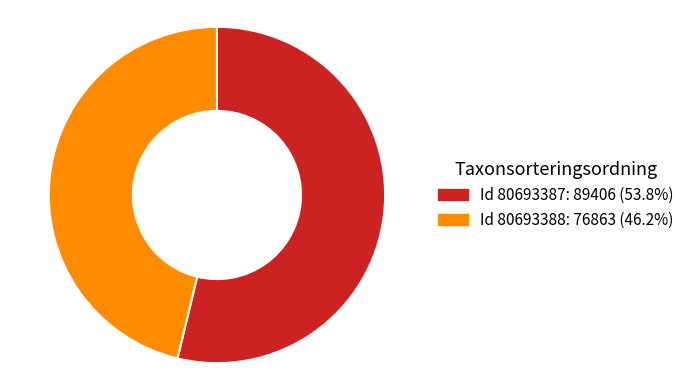

Is there any slice that represents more than half of the pie?

Yes